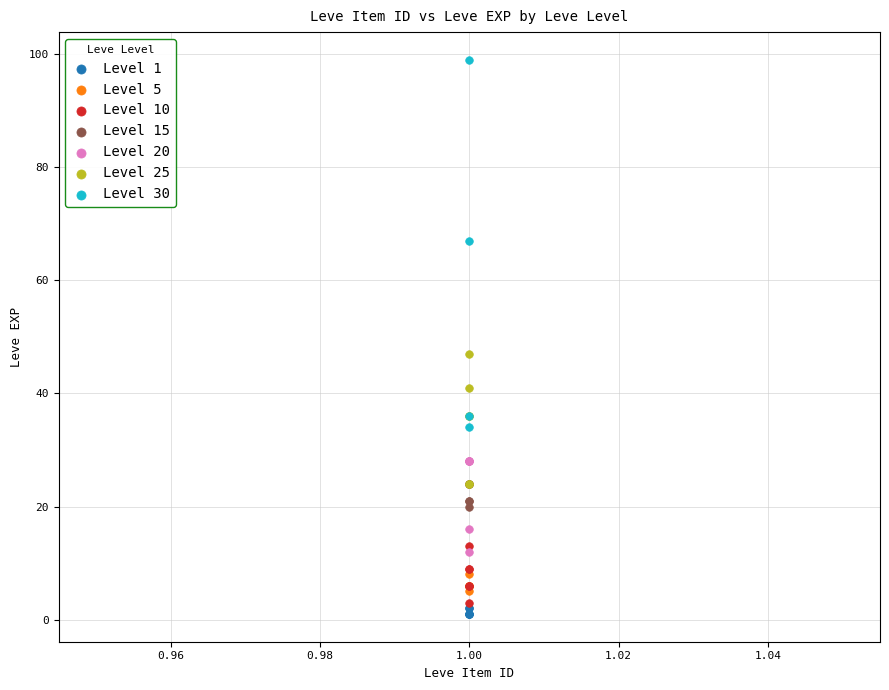

Which series contains the highest Y value?

Level 30